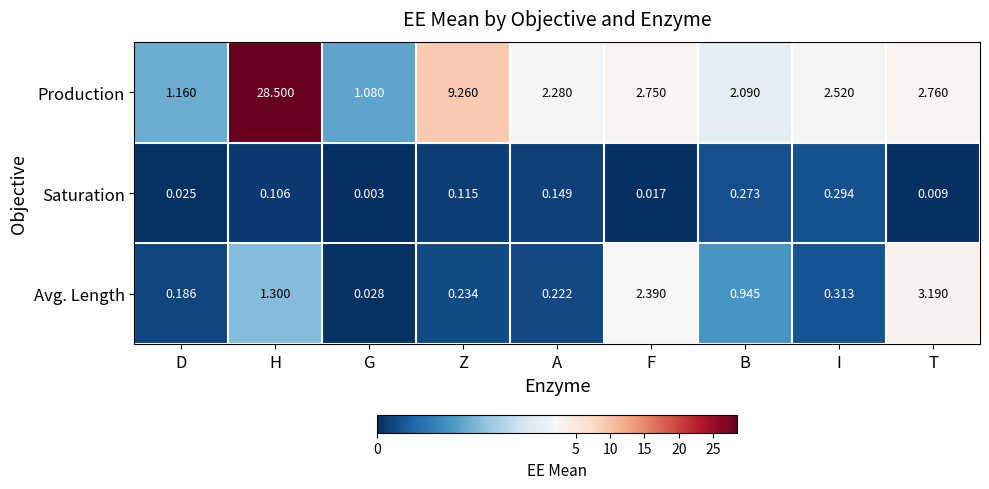

At which label is Saturation closest to 0?

G